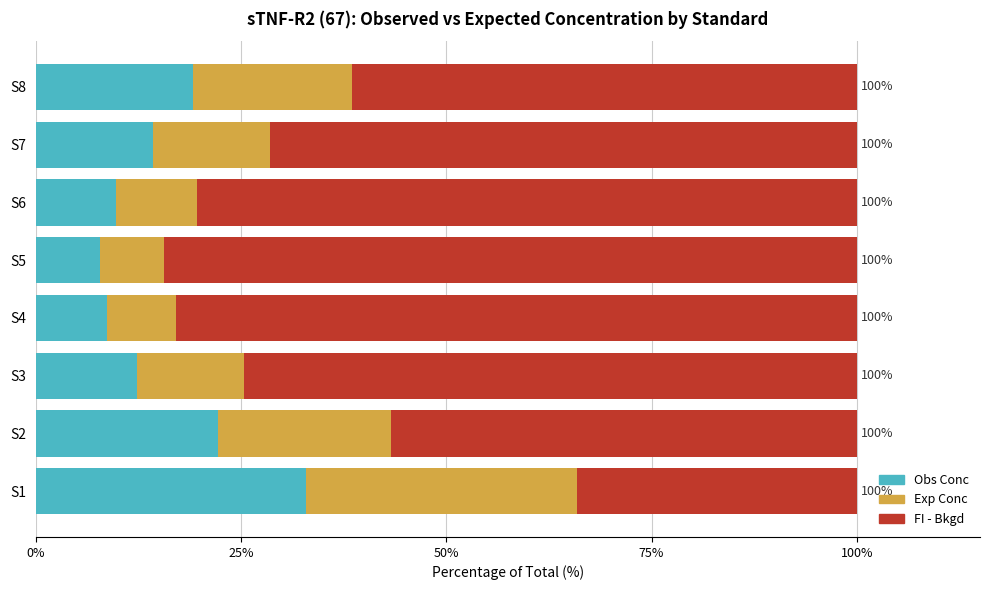

What is the total value across all series at S5?

100.0